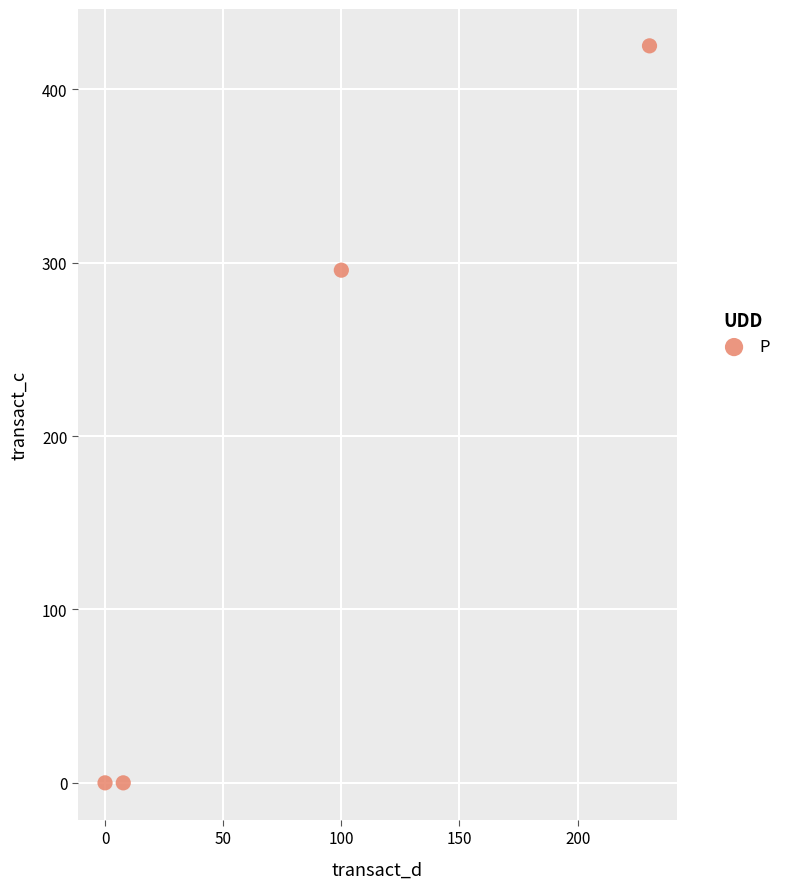

What is the average Y value?

180.2